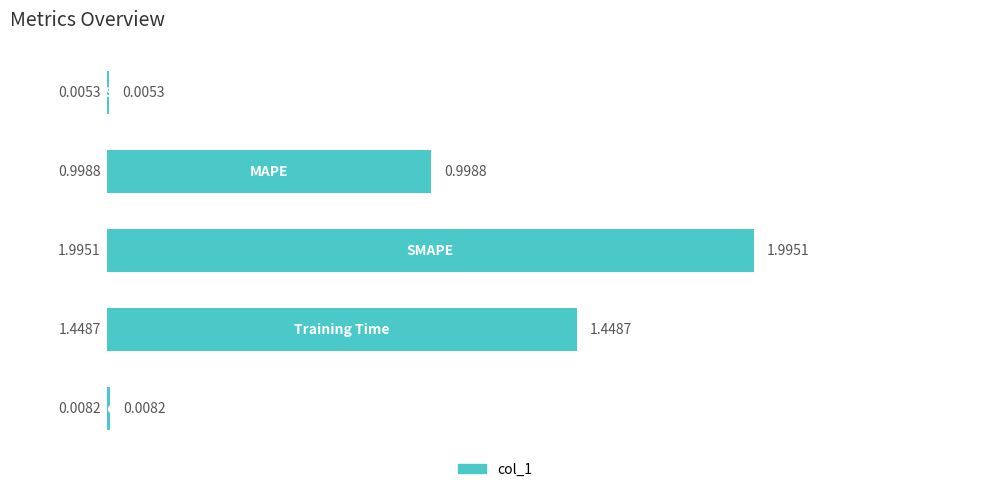

Are the bars horizontal?

Yes